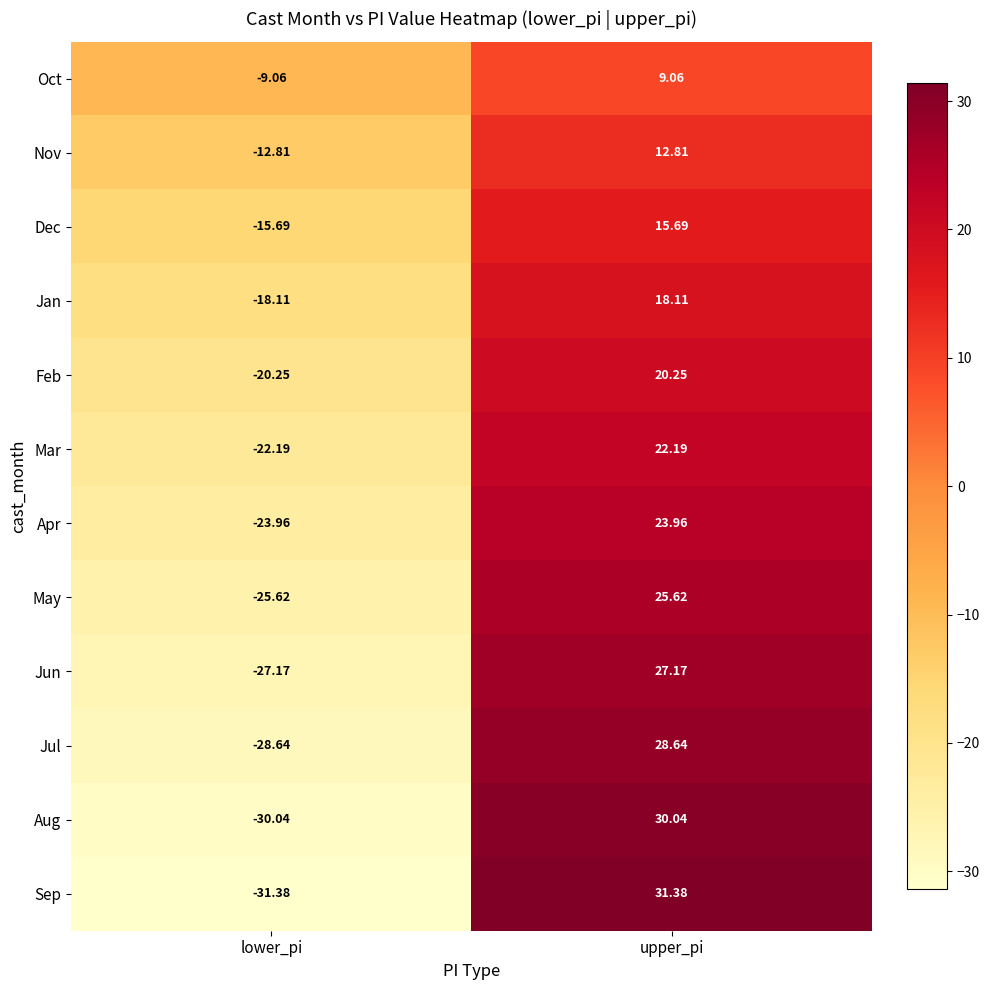

Which label corresponds to the smallest value in the chart?

lower_pi